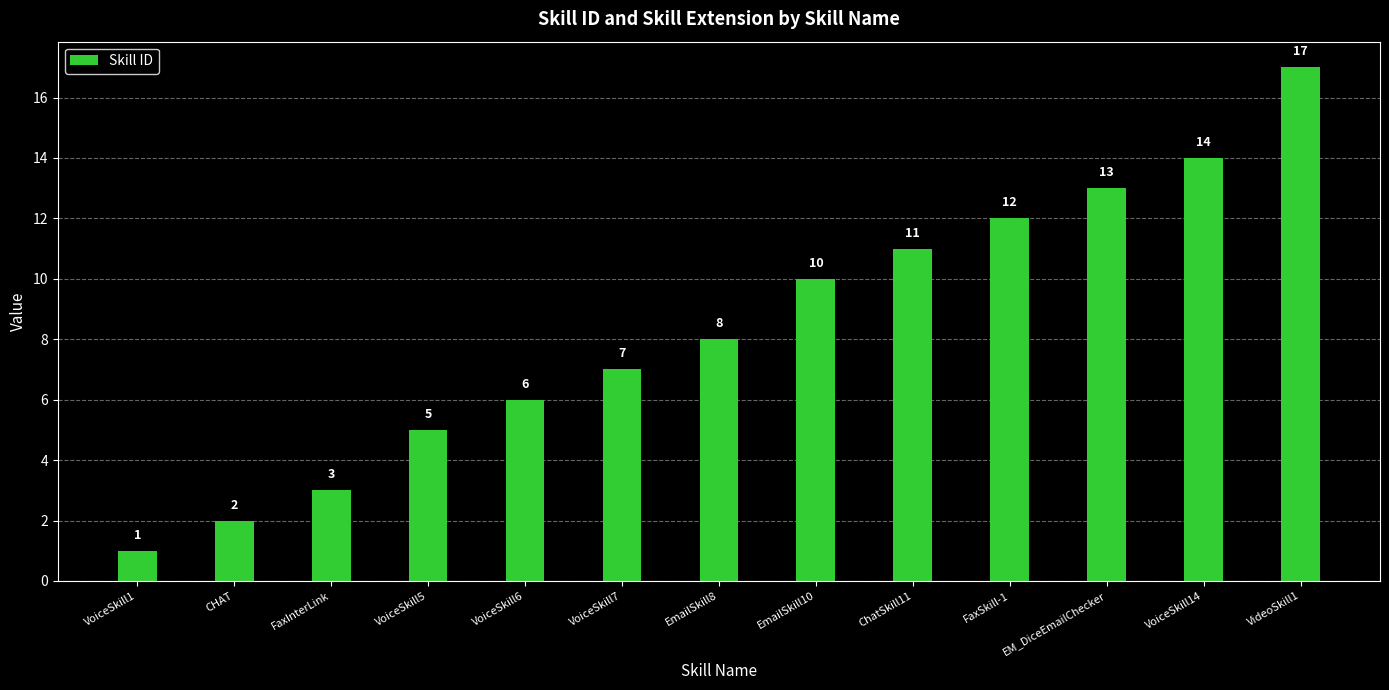

What is the label of the 10th bar from the left?

FaxSkill-1